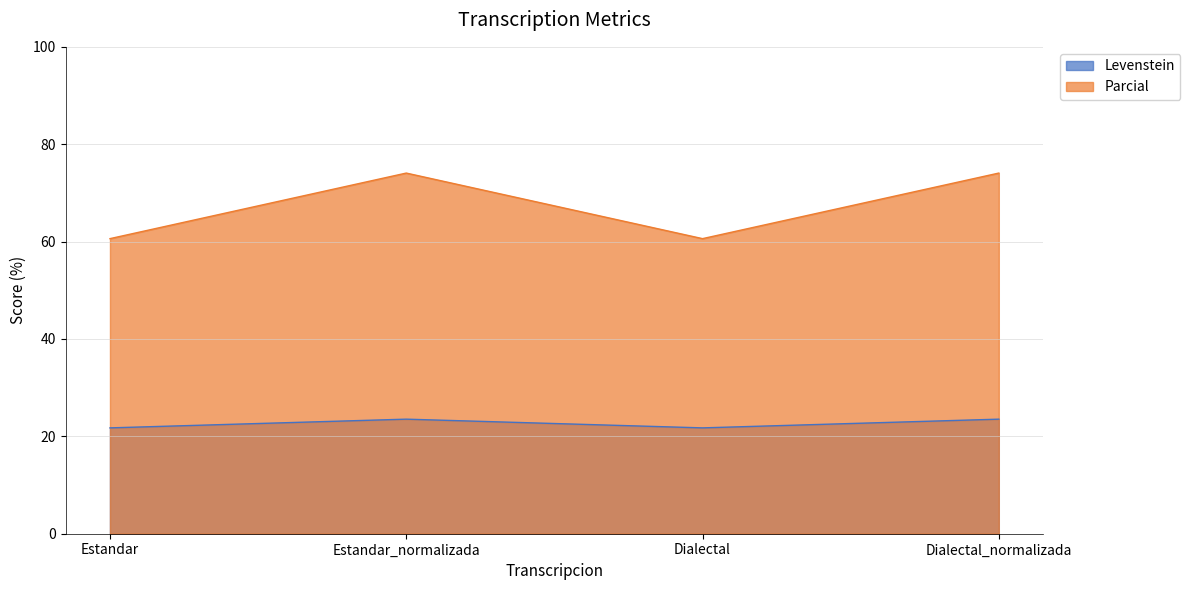

List the series in order of their overall mean, highest first.

Parcial, Levenstein